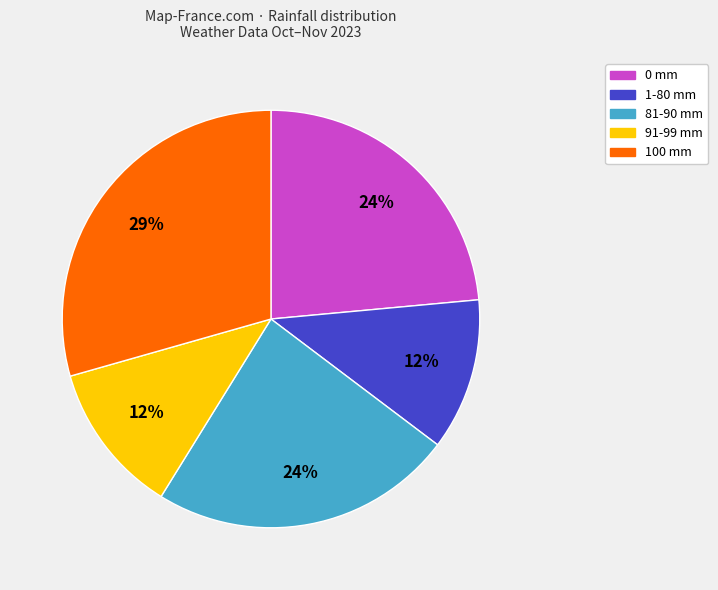

Is there any slice that represents more than half of the pie?

No